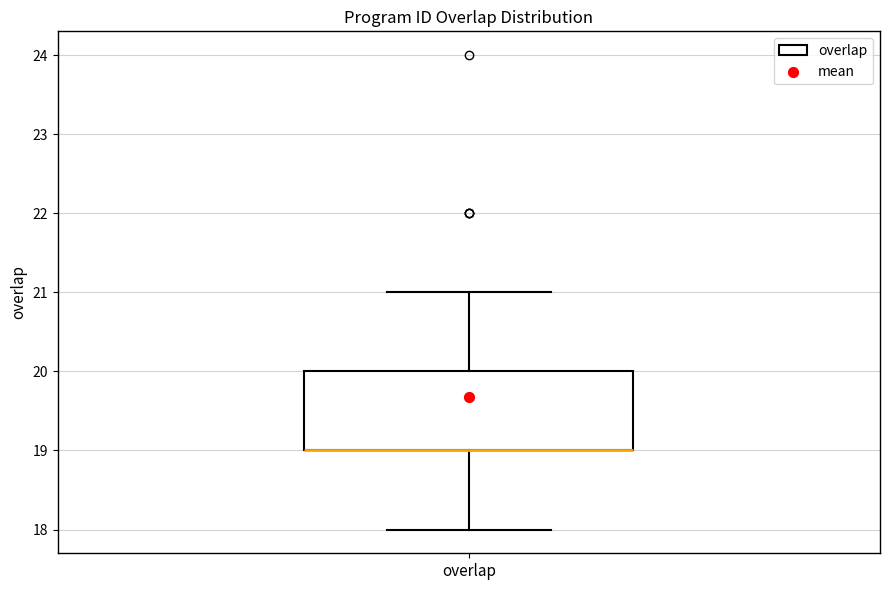

Transcribe this box plot: give where the median line is, the range the box spans, and where the two whiskers end, as read against the y-axis. The values are not printed on the chart, so give them approximately, as read against the axis.

median 19 (drawn on the box's lower edge), box 19 to 20, whiskers 18 to 21